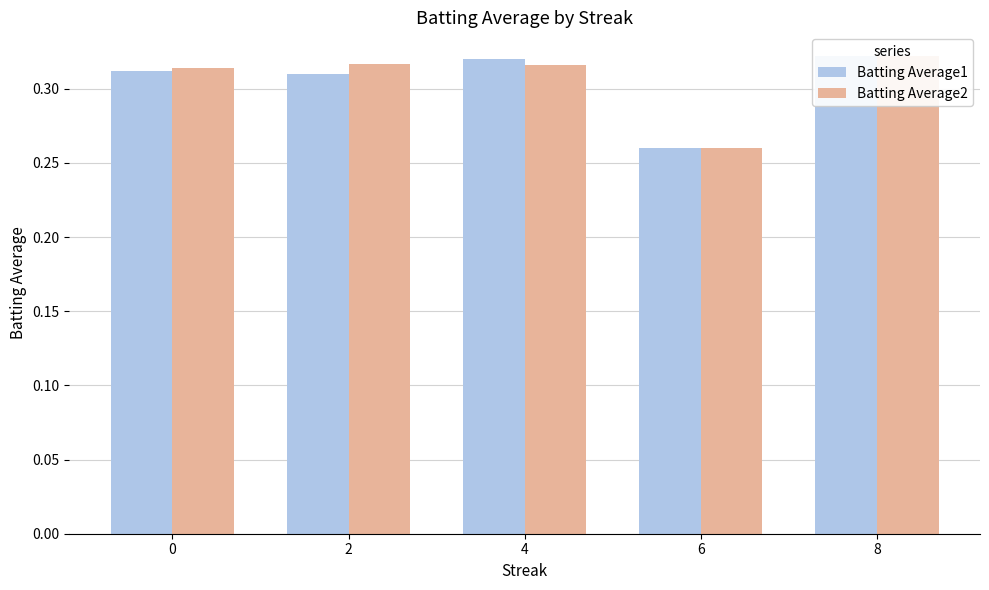

How many Batting Average1 values are between 0 and 1?

5